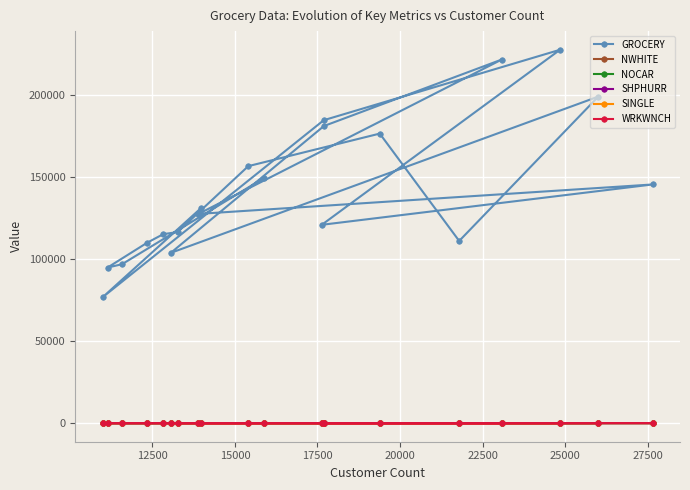

Which series has the largest range (max minus min)?

GROCERY